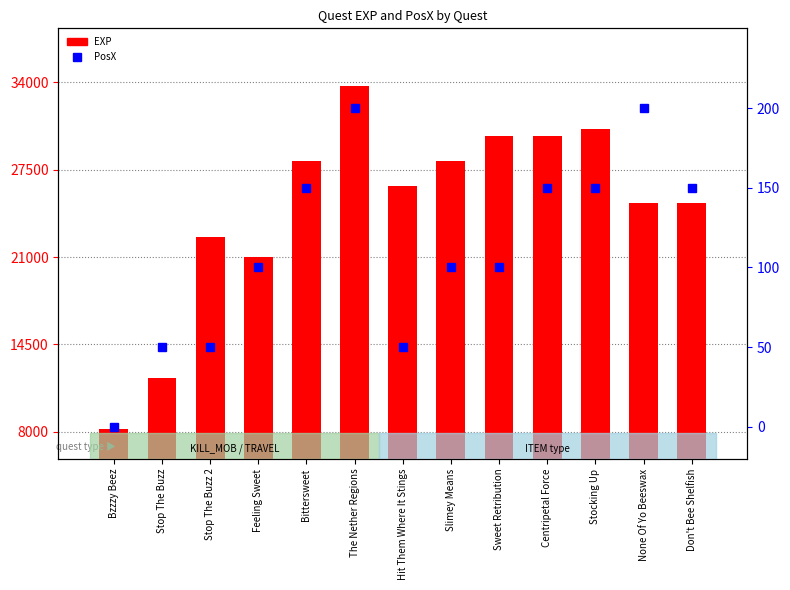

Reading right to left, list all the values displayed in this chart.

EXP: Don't Bee Shelfish=25000	None Of Yo Beeswax=25000	Stocking Up=30500	Centripetal Force=30000	Sweet Retribution=30000	Slimey Means=28125	Hit Them Where It Stings=26250	The Nether Regions=33750	Bittersweet=28125	Feeling Sweet=21000	Stop The Buzz 2=22500	Stop The Buzz=12000	Bzzzy Beez=8250
PosX: Don't Bee Shelfish=150	None Of Yo Beeswax=200	Stocking Up=150	Centripetal Force=150	Sweet Retribution=100	Slimey Means=100	Hit Them Where It Stings=50	The Nether Regions=200	Bittersweet=150	Feeling Sweet=100	Stop The Buzz 2=50	Stop The Buzz=50	Bzzzy Beez=0